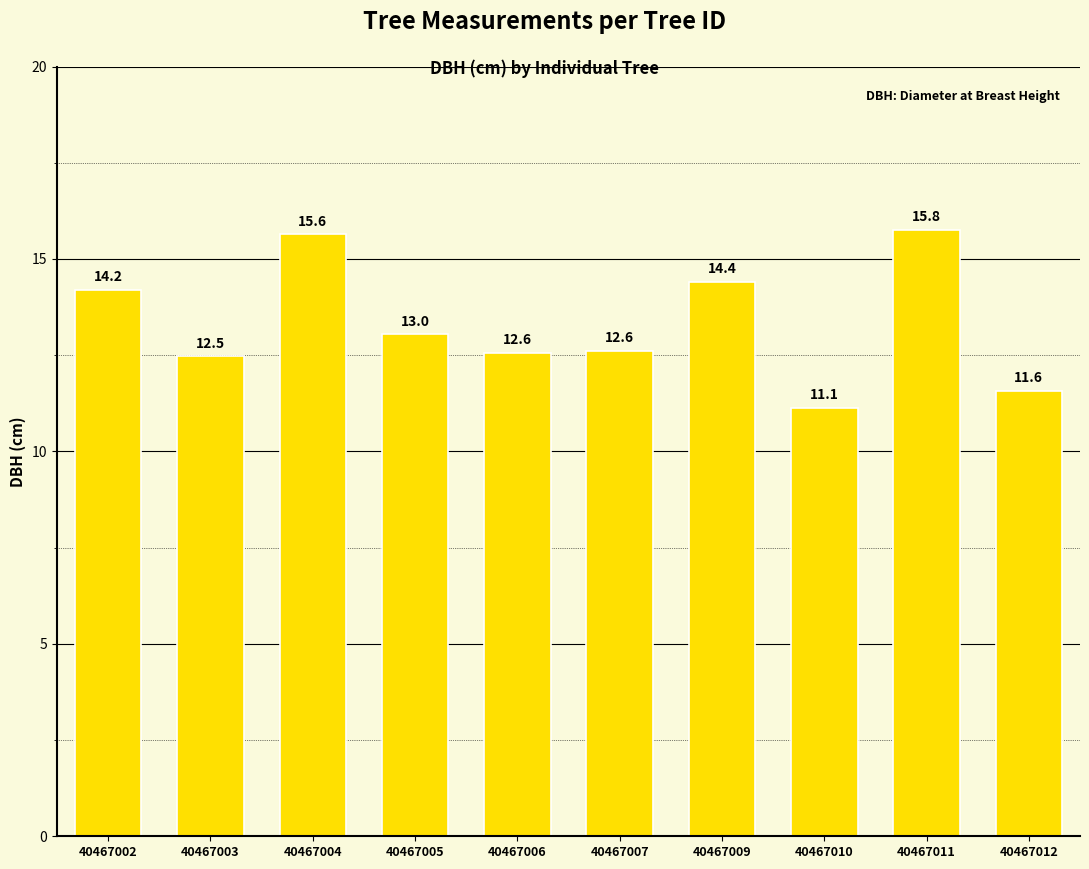

What is the difference between the values at 40467002 and 40467012?

2.6